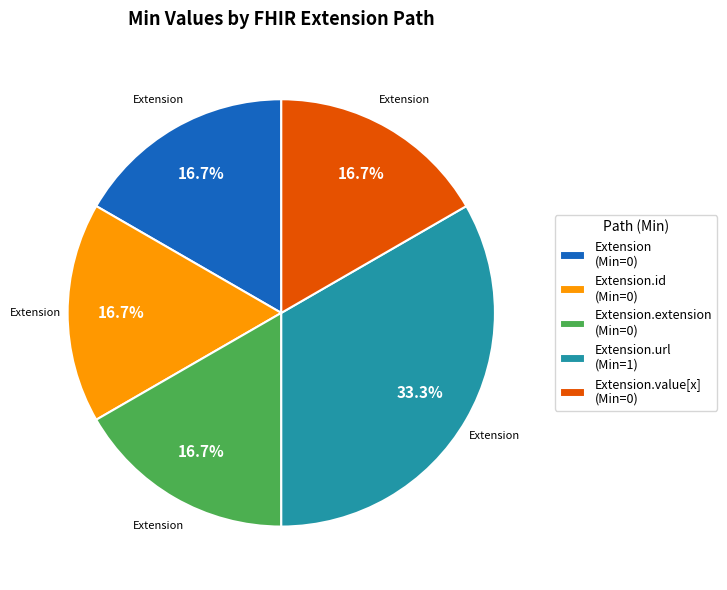

Which category has the biggest portion of the pie?

Extension.url (Min=1)